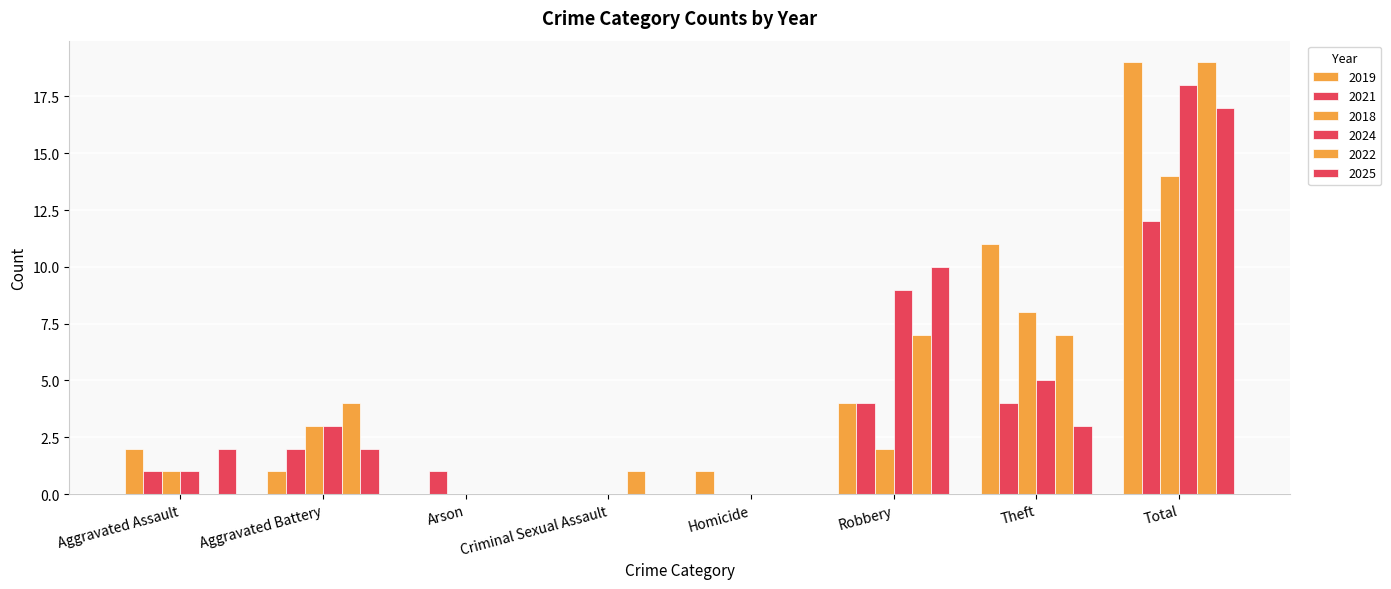

How many groups of bars are there?

8